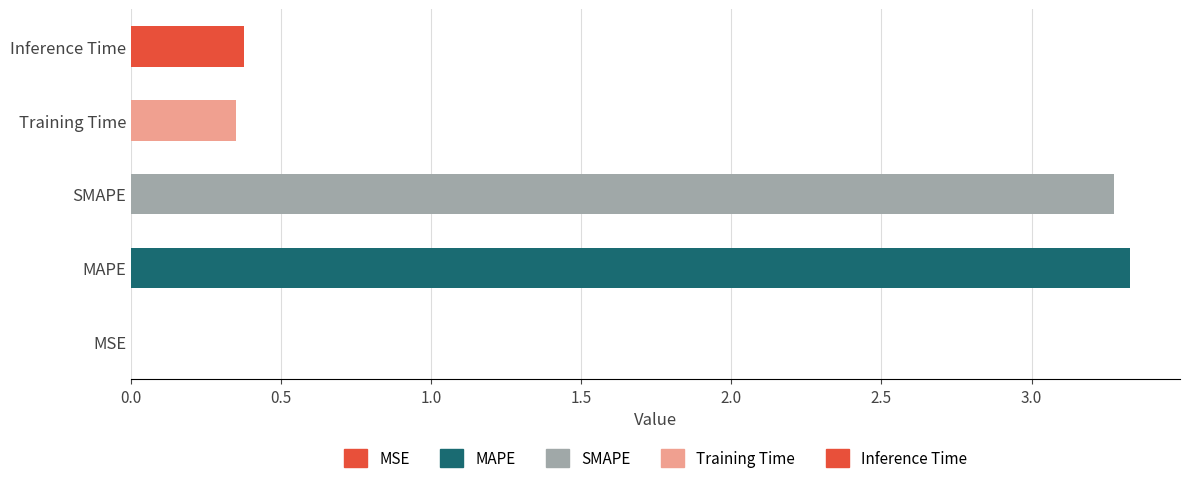

What is the sum of all values?

7.3